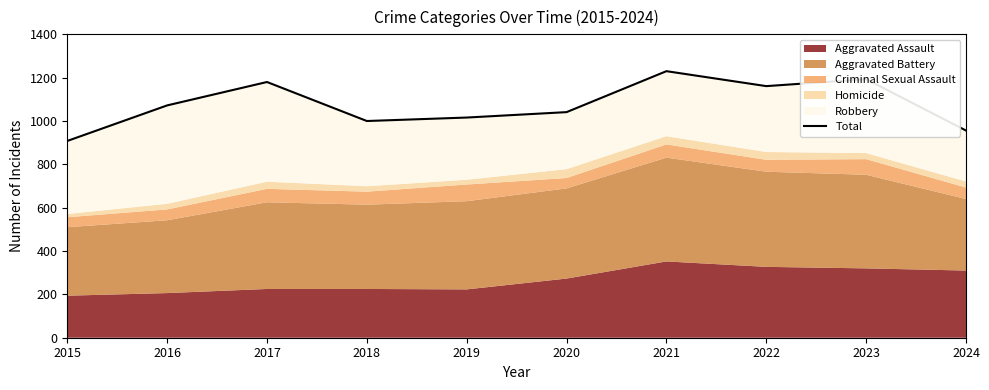

Does the chart have visible grid lines?

No